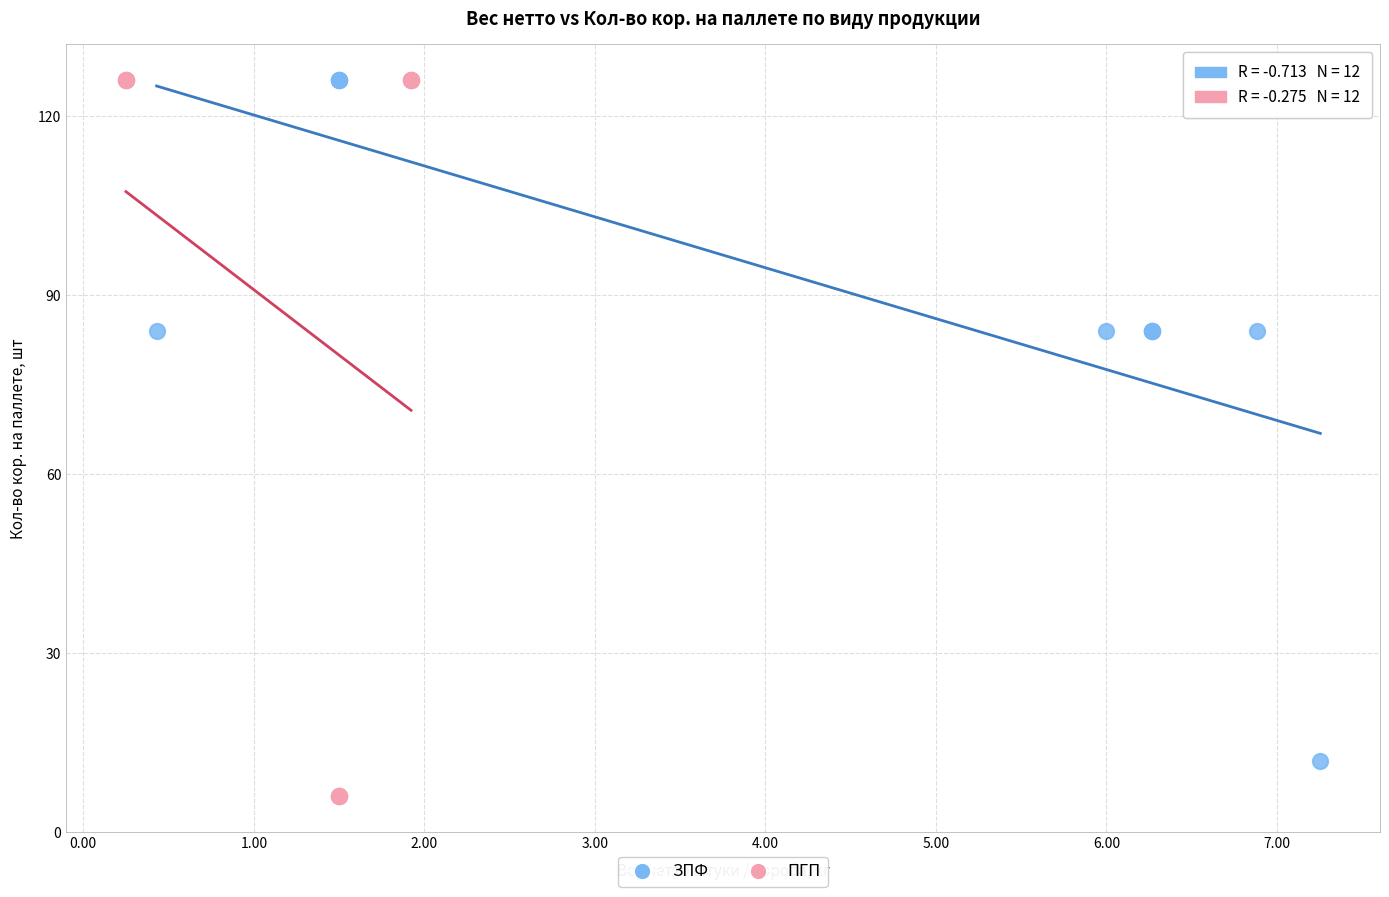

Which series has the widest spread of Y values?

ПГП